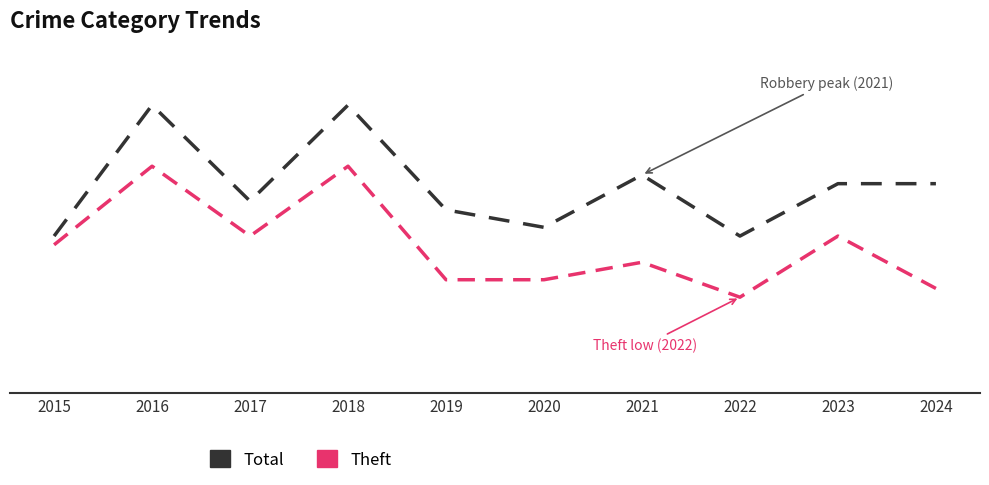

True or false: Theft and Total intersect in this chart.

False